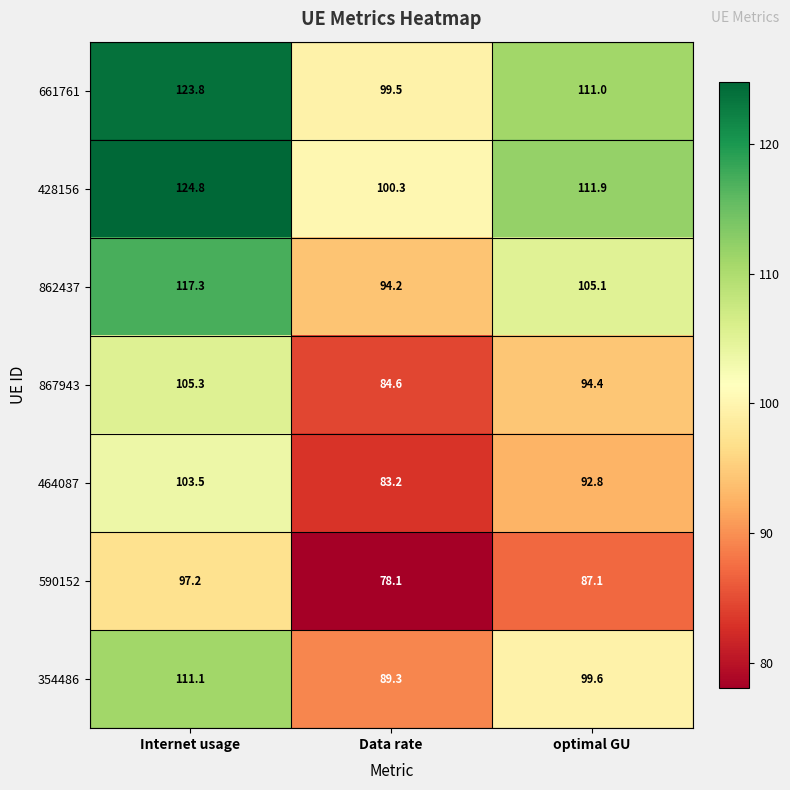

Is it true that 661761 equals 22.7 at Data rate?

False